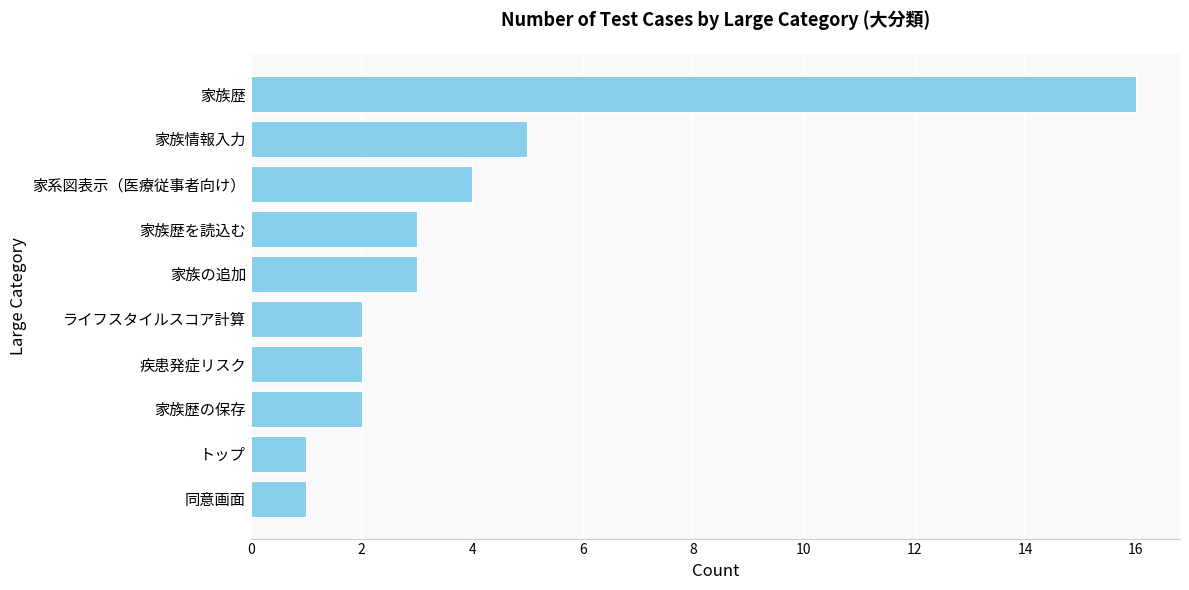

Reading bottom to top, transcribe all the data shown in this chart.

同意画面=1	トップ=1	家族歴の保存=2	疾患発症リスク=2	ライフスタイルスコア計算=2	家族の追加=3	家族歴を読込む=3	家系図表示（医療従事者向け）=4	家族情報入力=5	家族歴=16